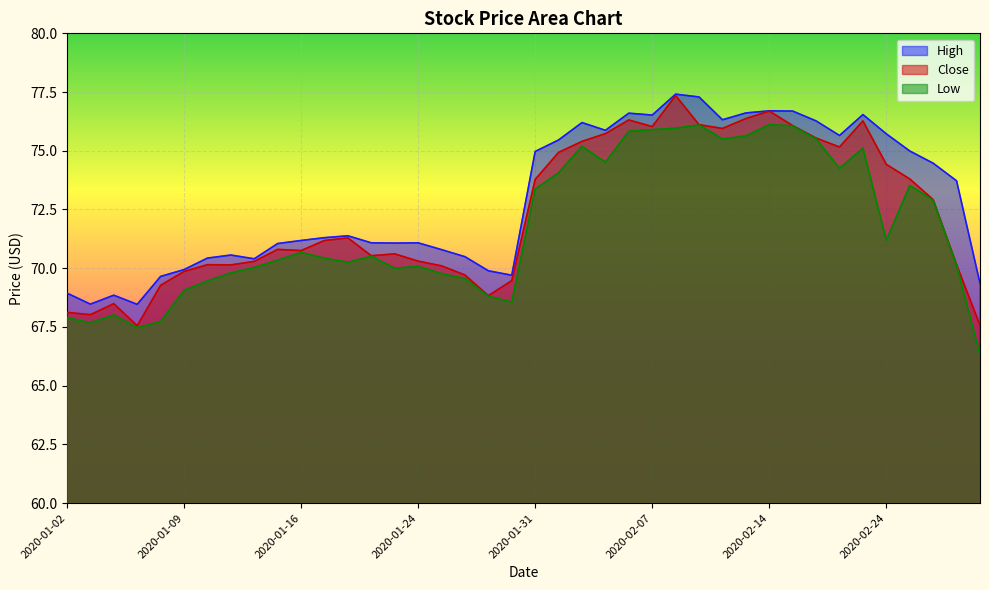

How many lines are shown in the chart?

3